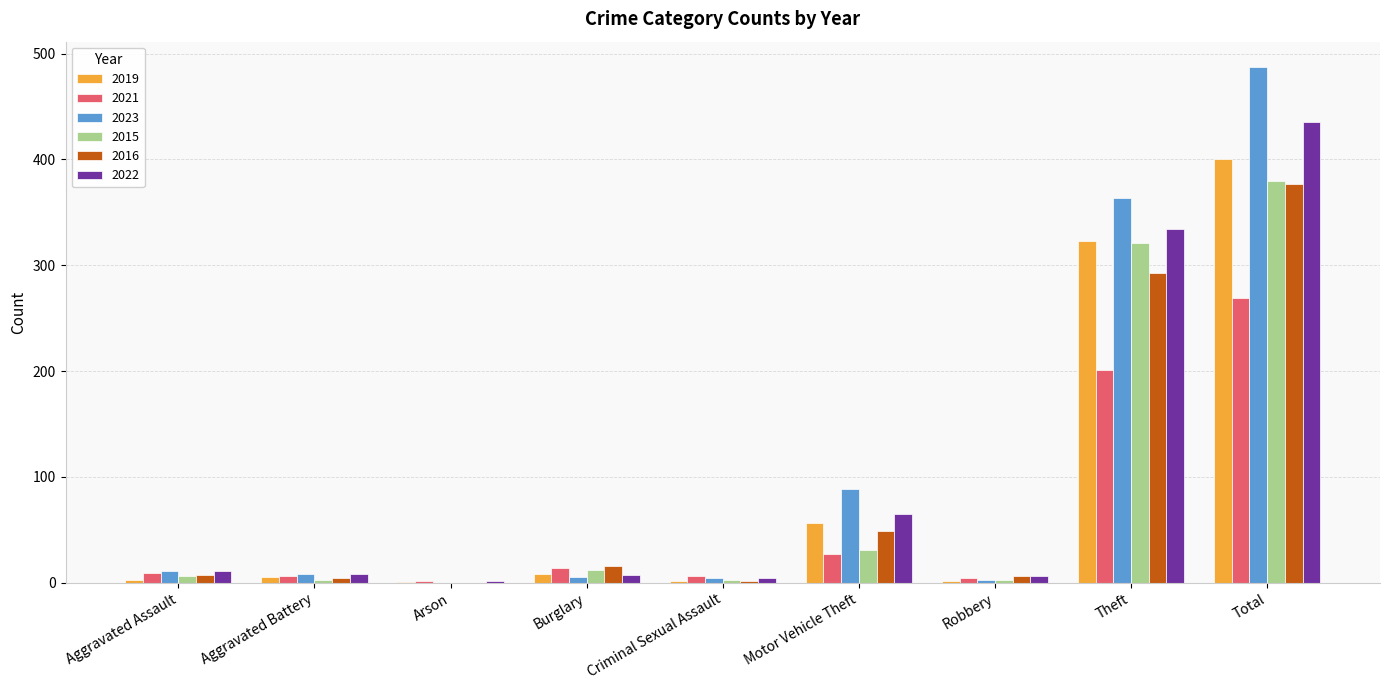

What is the sum of all 2015 values?

759